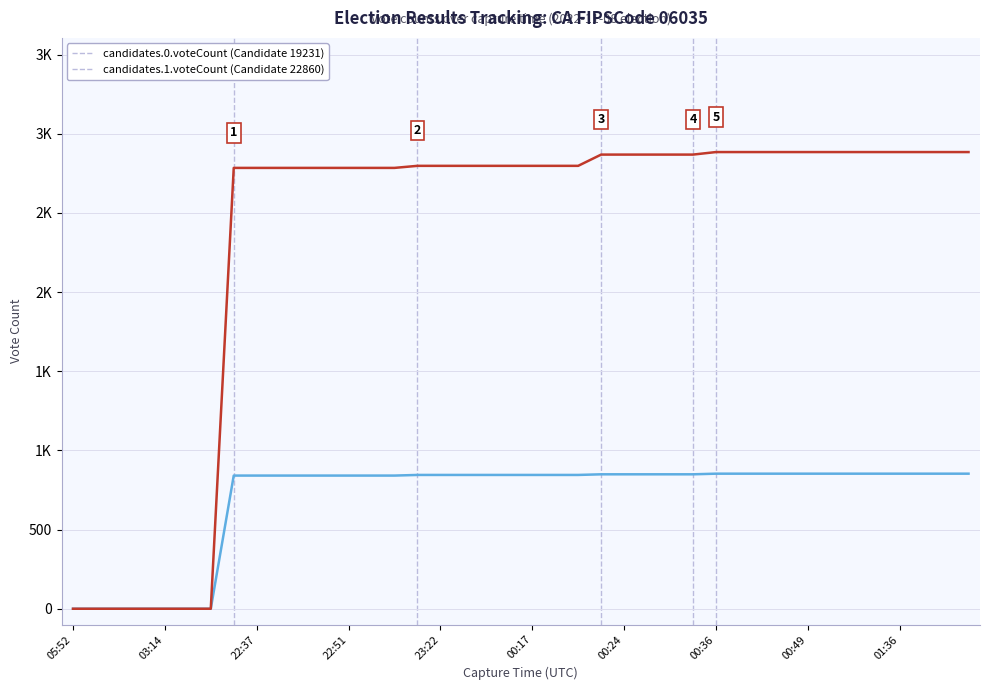

How many categories are shown in the chart?

40